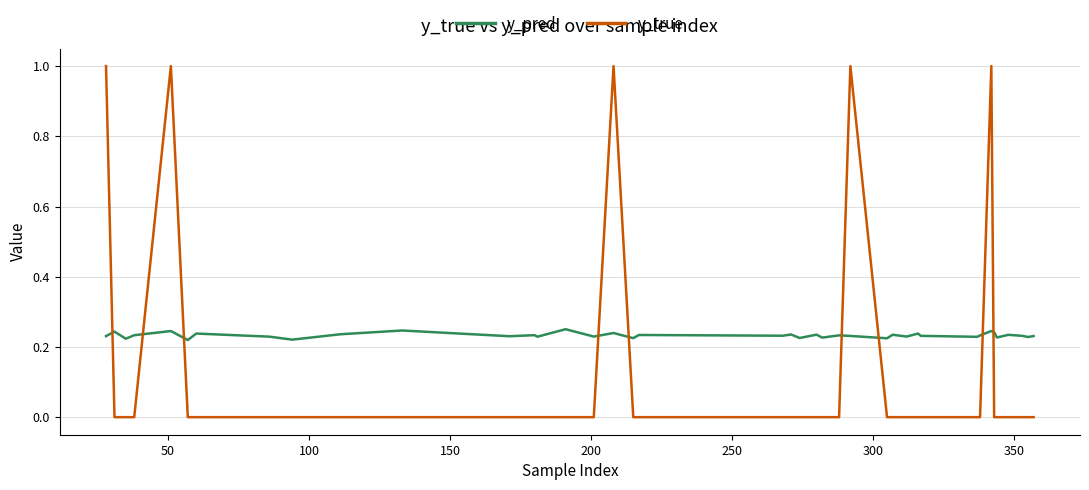

Which series has the largest total across all categories?

y_pred